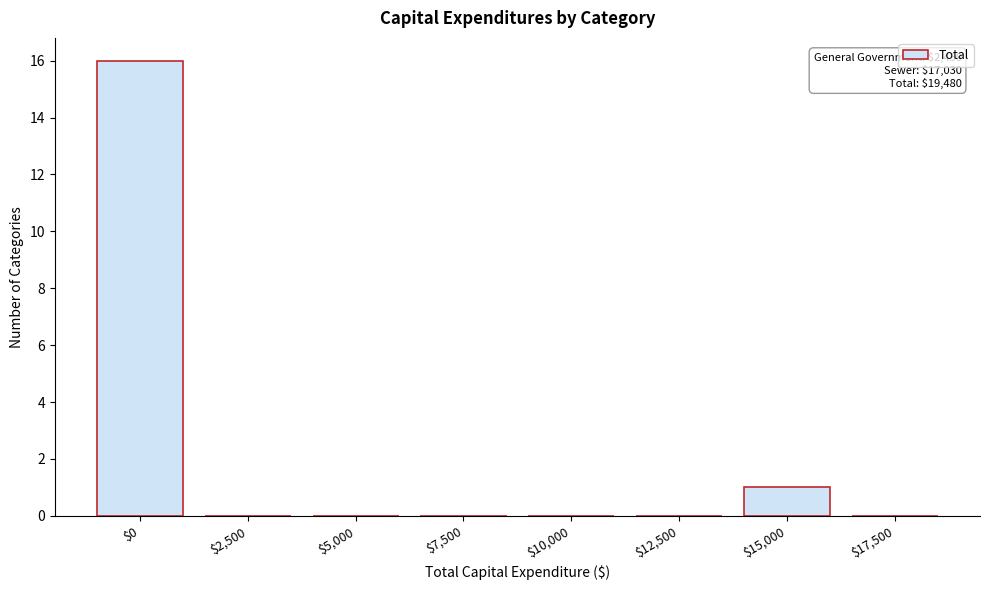

The chart shows a value of 24 at $0. True or false?

False